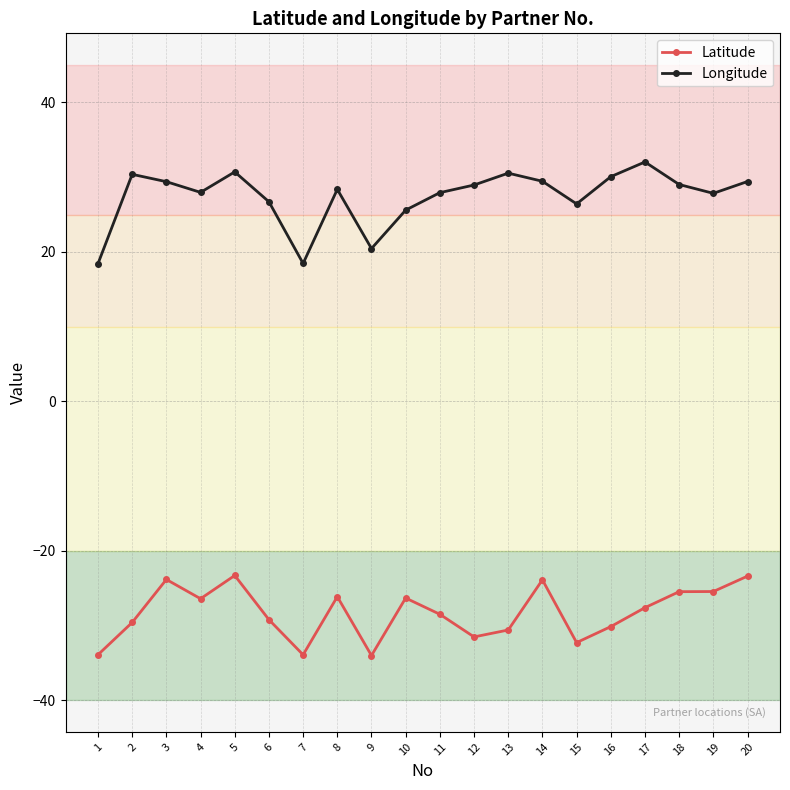

True or false: Latitude and Longitude cross at least once.

False